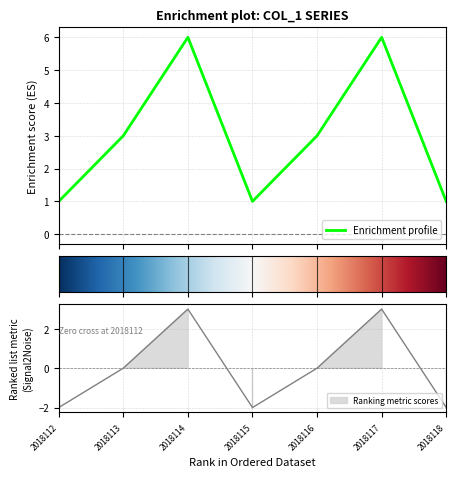

What is the minimum value shown in the chart?

1